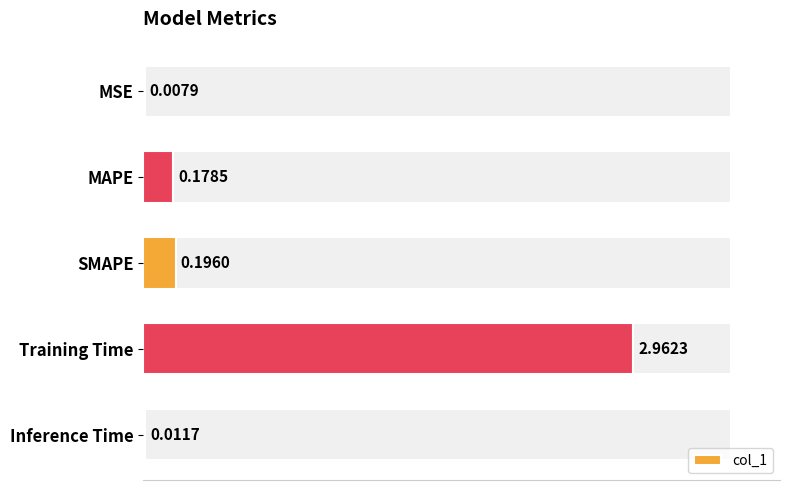

At which label is col_1 closest to 1?

SMAPE